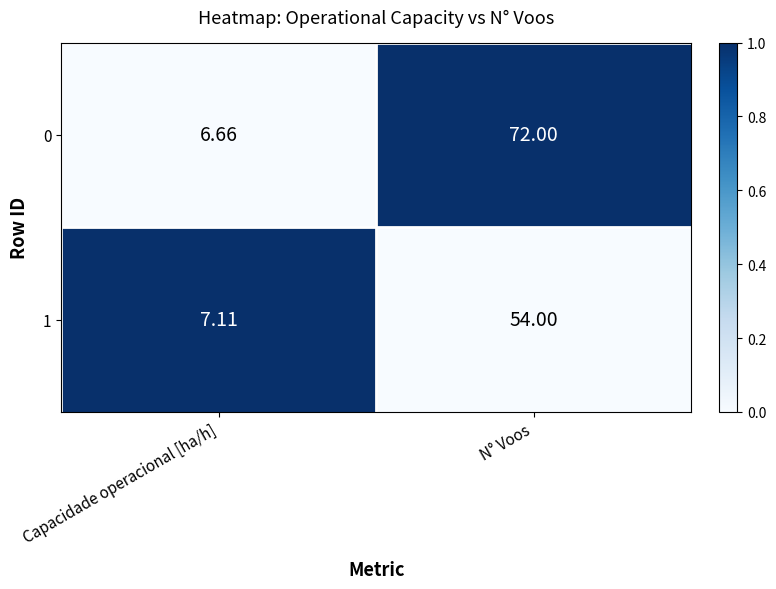

List the series in order of their peak value, lowest first.

1, 0